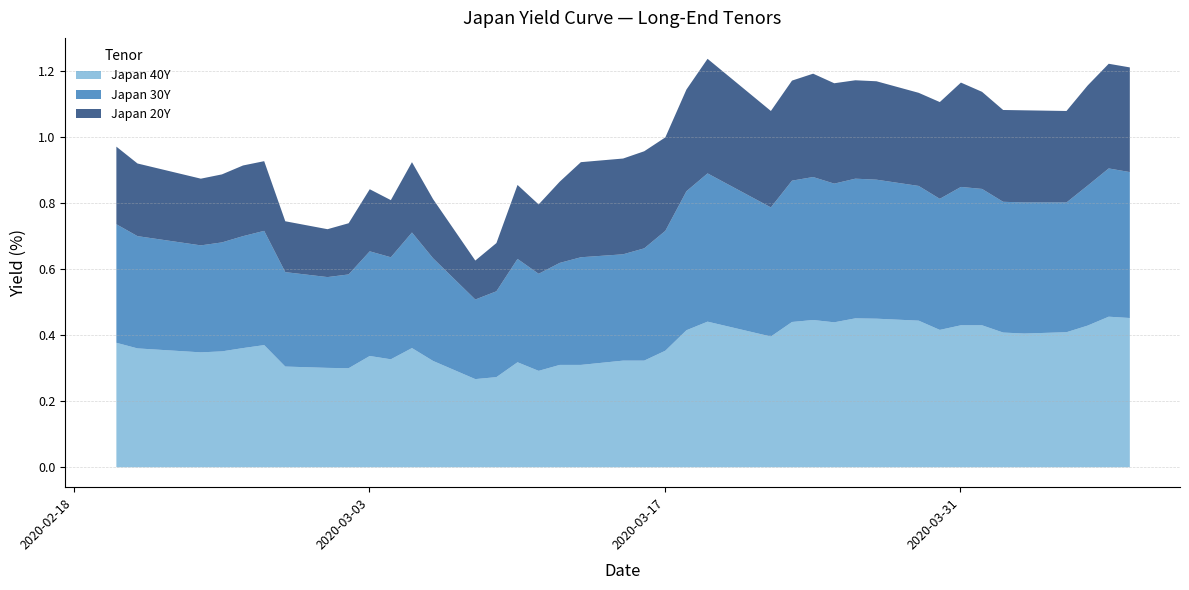

True or false: Japan 20Y has a value of 0.5 at 2020-03-15.

False